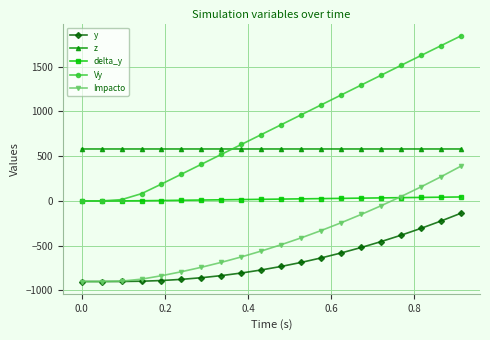

List the series in order of their overall mean, highest first.

Vy, z, delta_y, Impacto, y